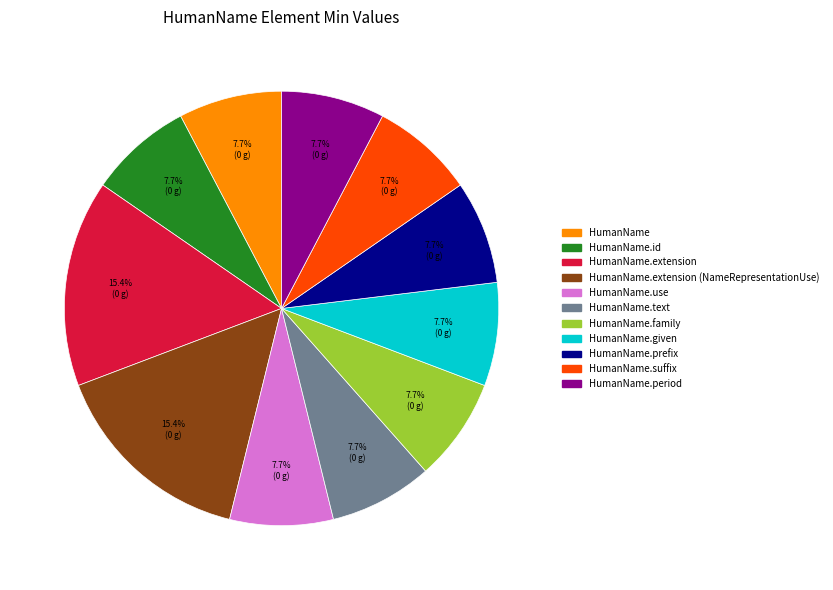

Is there any slice that represents more than half of the pie?

No